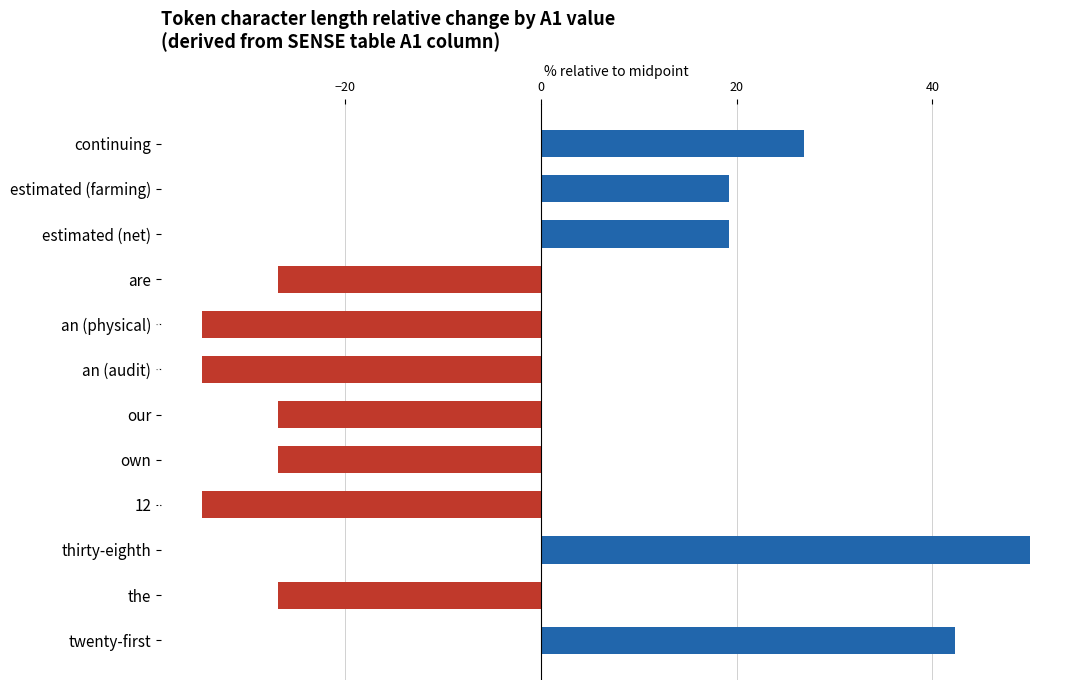

What value does the data have at the?

-26.9